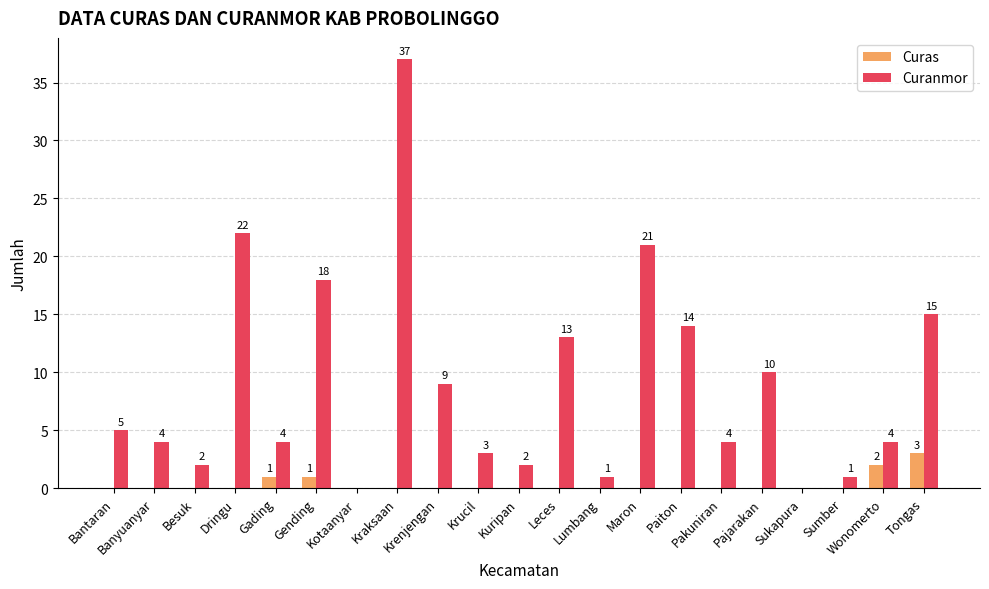

What is the greatest value displayed?

37